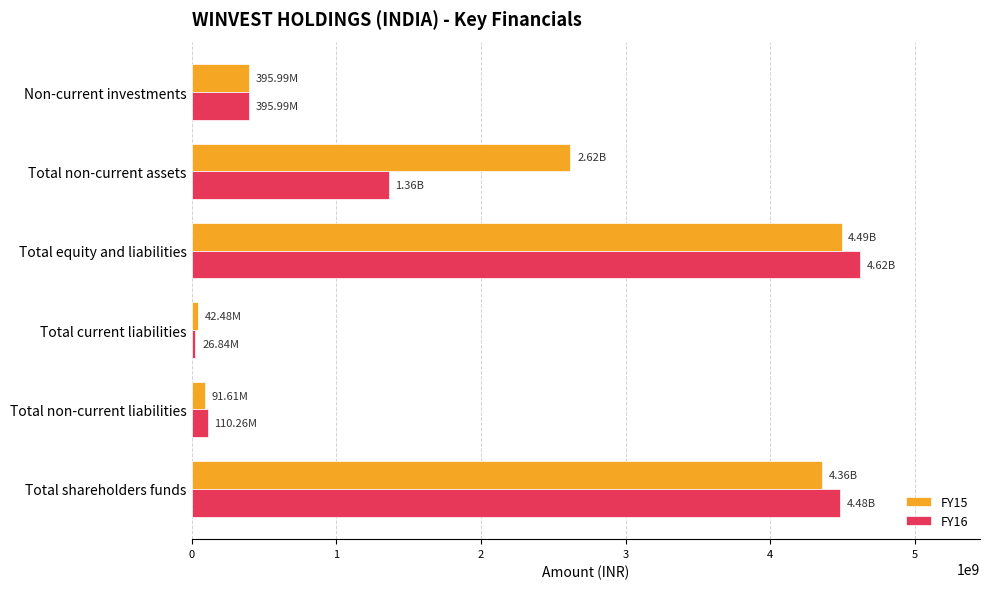

Which series has the widest spread of values?

FY16